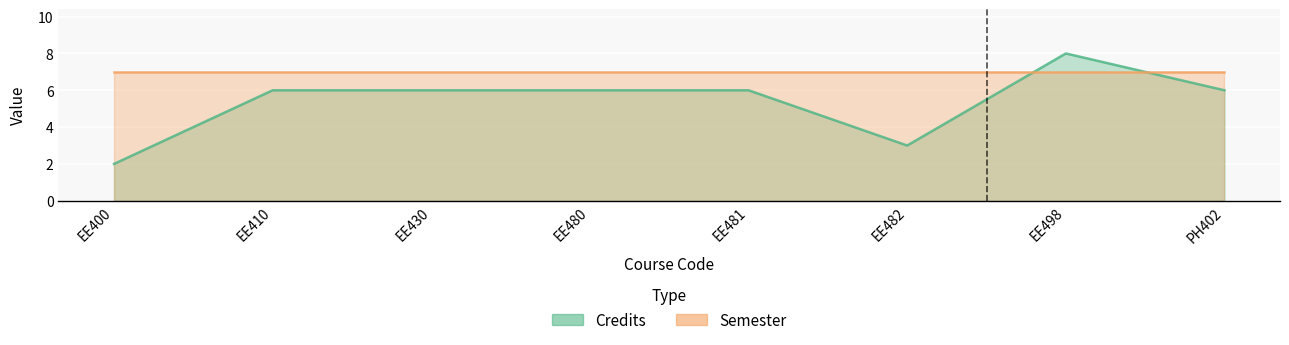

Rank the categories by value from highest to lowest.

EE498, EE410, EE430, EE480, EE481, PH402, EE482, EE400